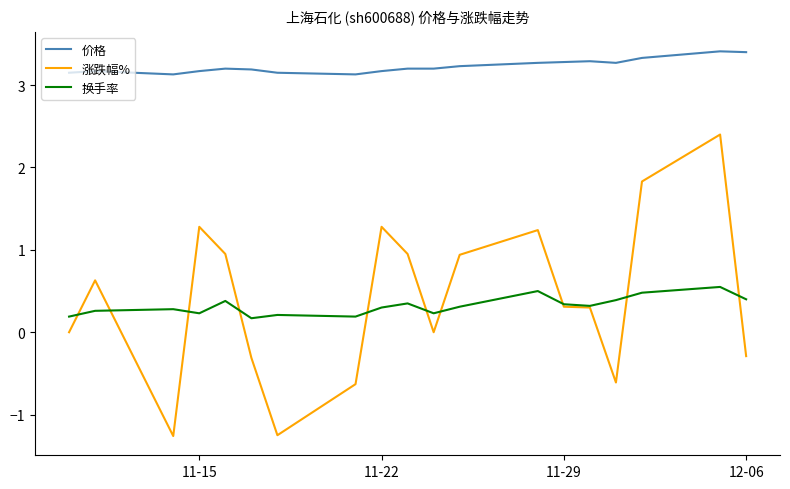

What is the maximum value for 价格?

3.4